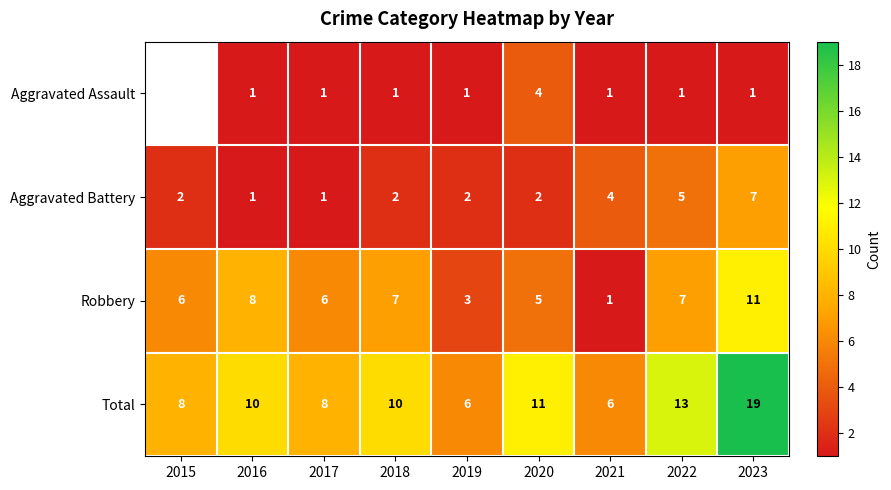

Where is Aggravated Battery nearest to the value 4?

2021